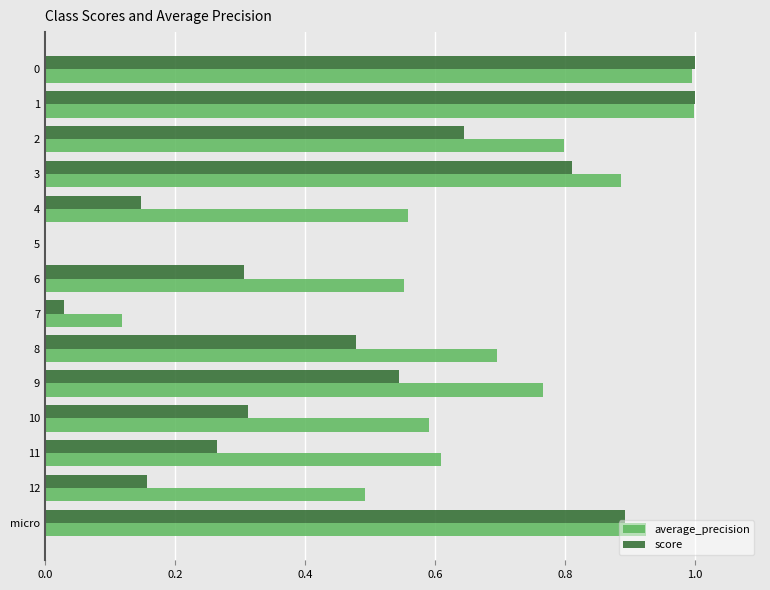

True or false: score has a value of 0.9 at 2.

False